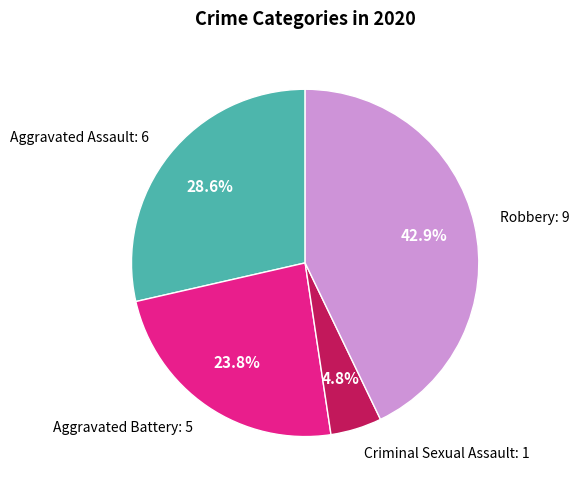

Does any single category account for the majority?

No